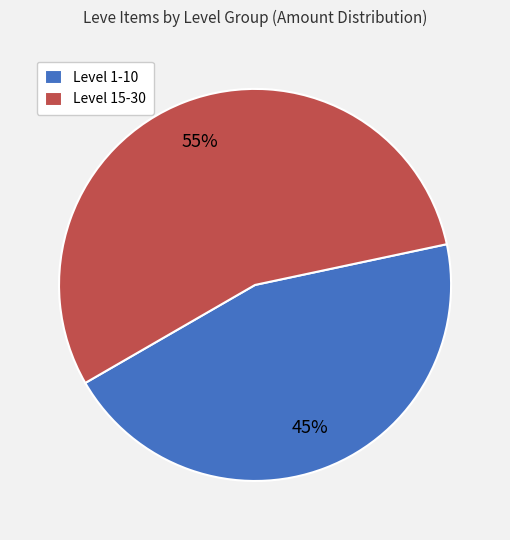

Combined, do Level 1-10 and Level 15-30 account for over 50%?

Yes